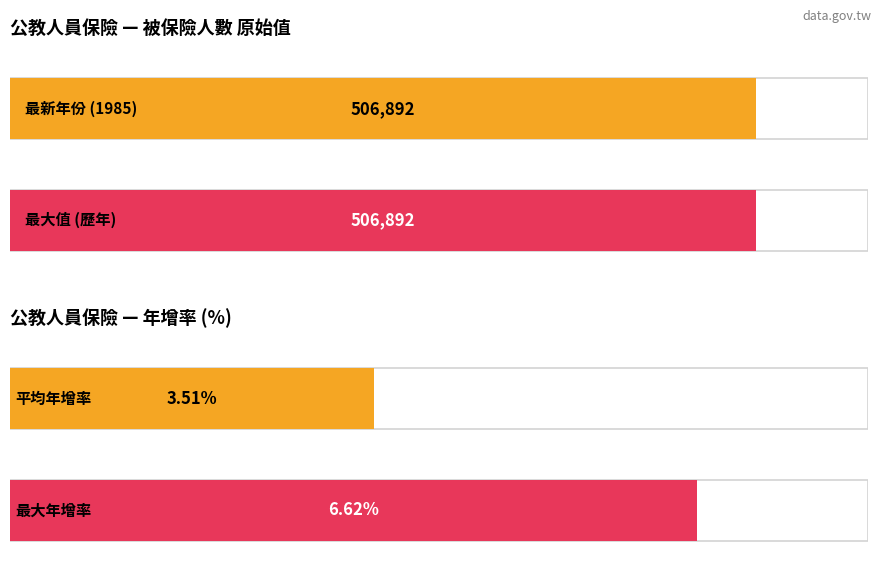

How many data points in 公教人員保險被保險人數_原始值 are less than 408415?

7